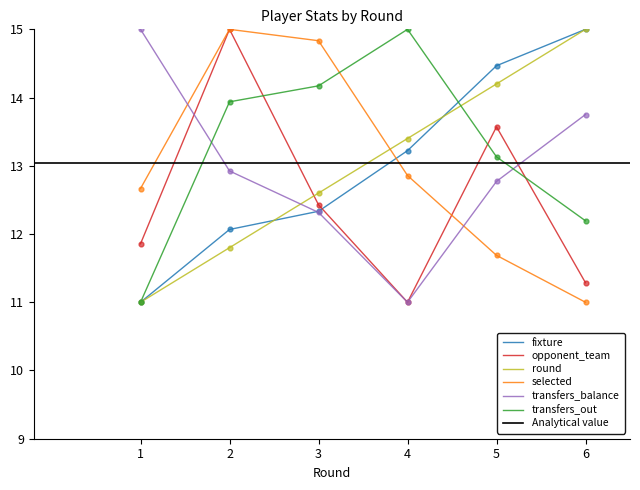

Is the value of transfers_balance at 5 greater than the value of transfers_out at 2?

No